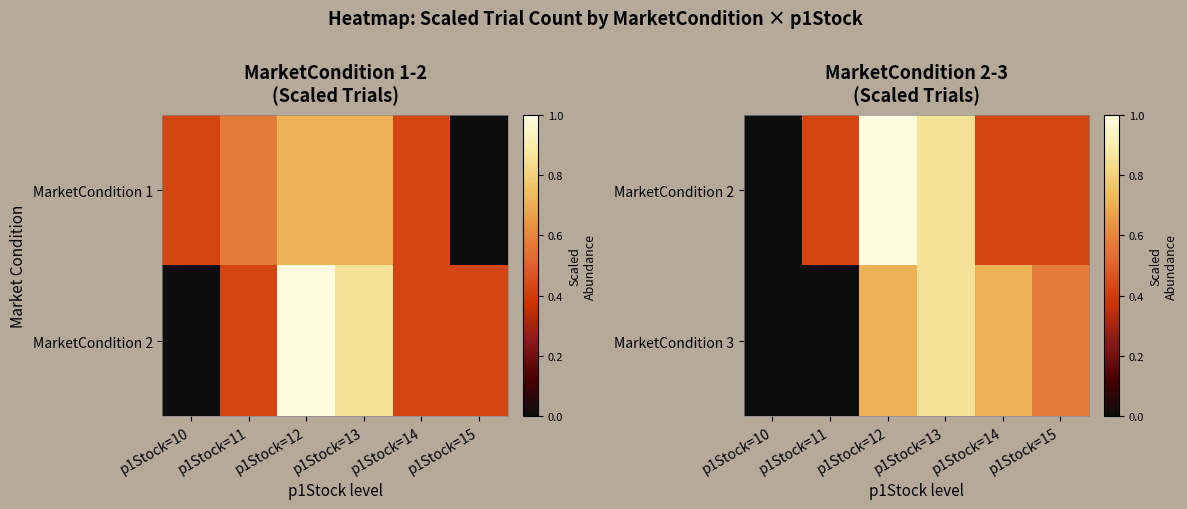

True or false: MarketCondition 2 has a value of 0.9 at p1Stock=13.

True